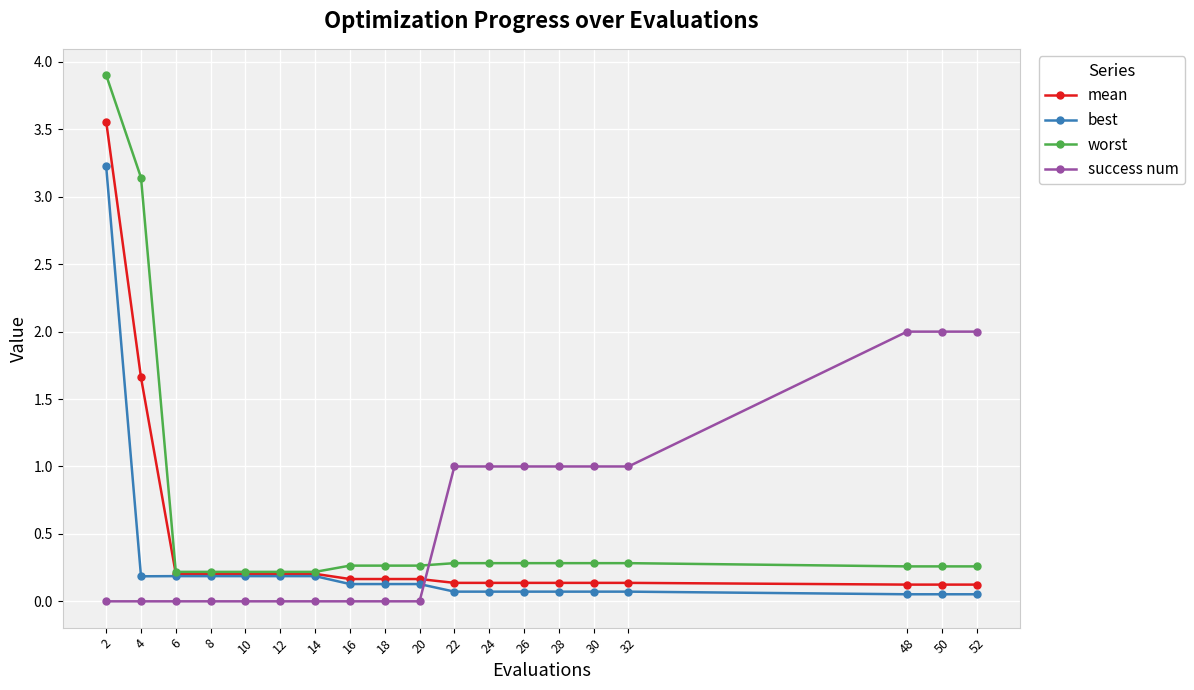

Which series changed the most between 16 and 50?

success num